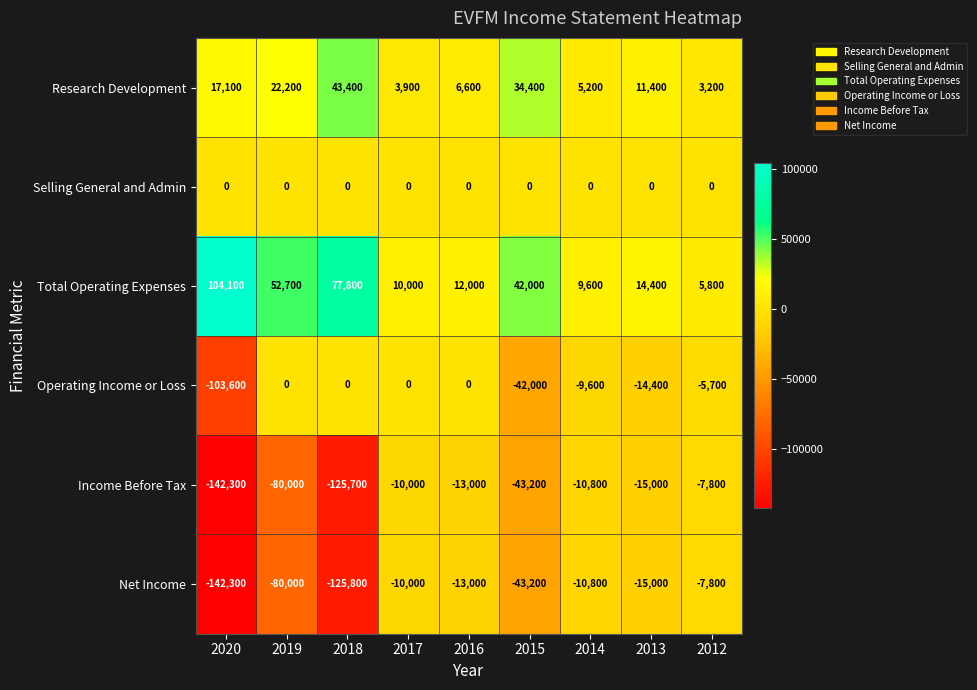

What is the greatest value displayed?

104100